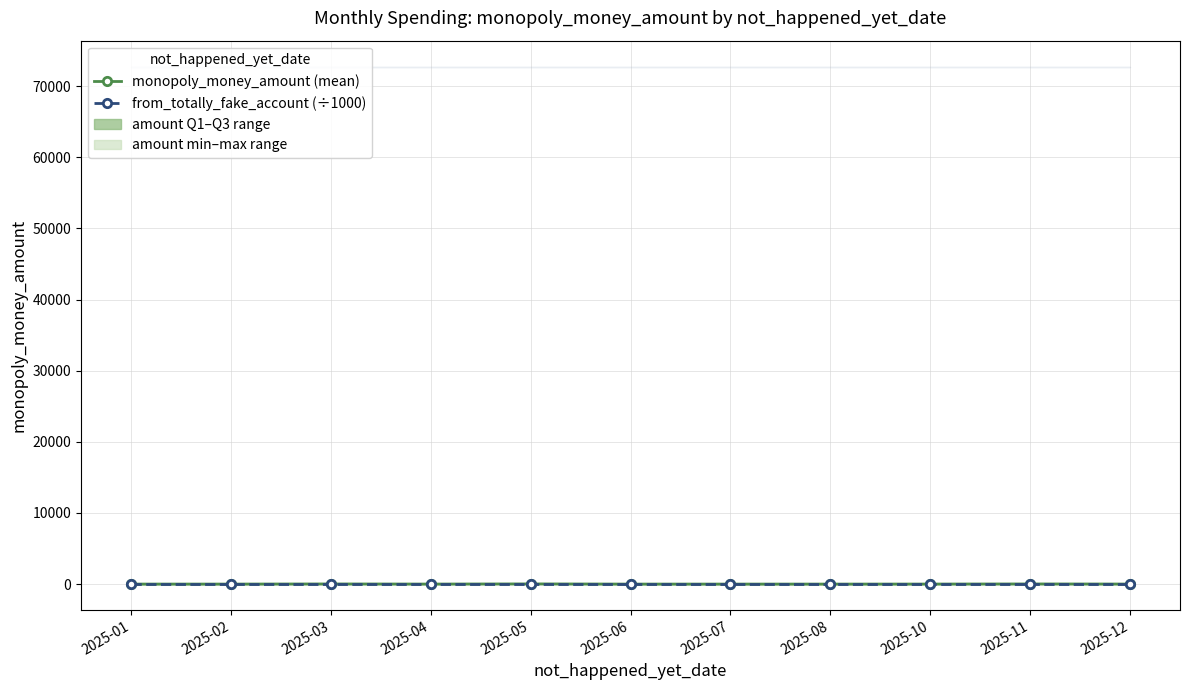

What is the minimum value shown in the chart?

3.9